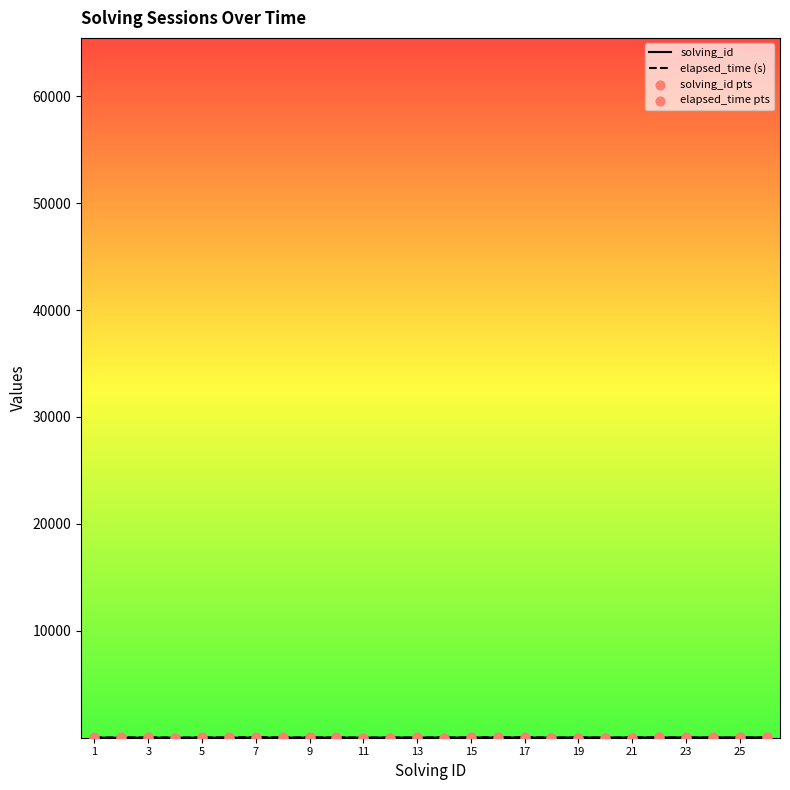

At which category is the sum across all series the highest?

7